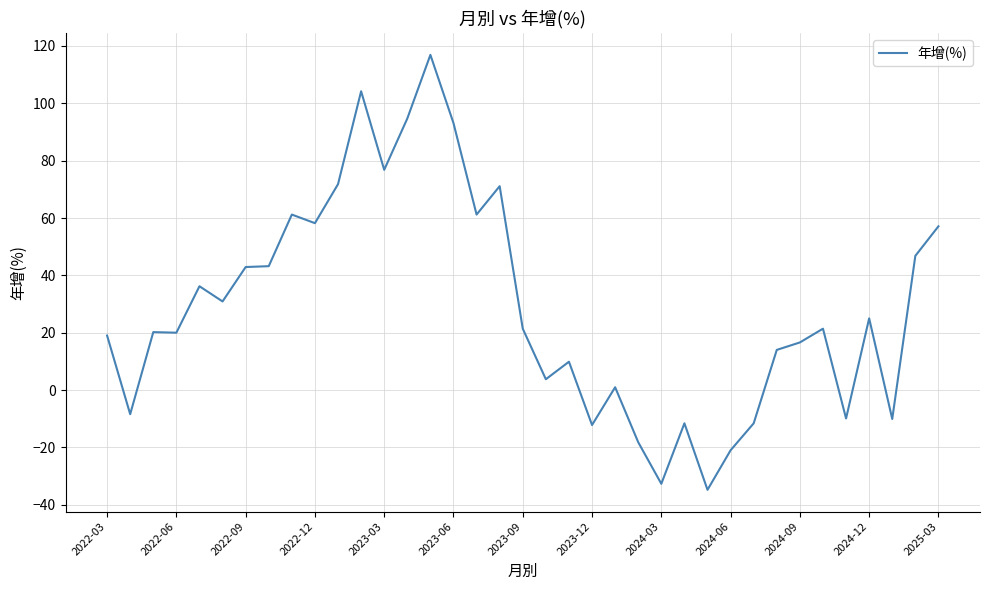

What is the minimum value shown in the chart?

-34.8